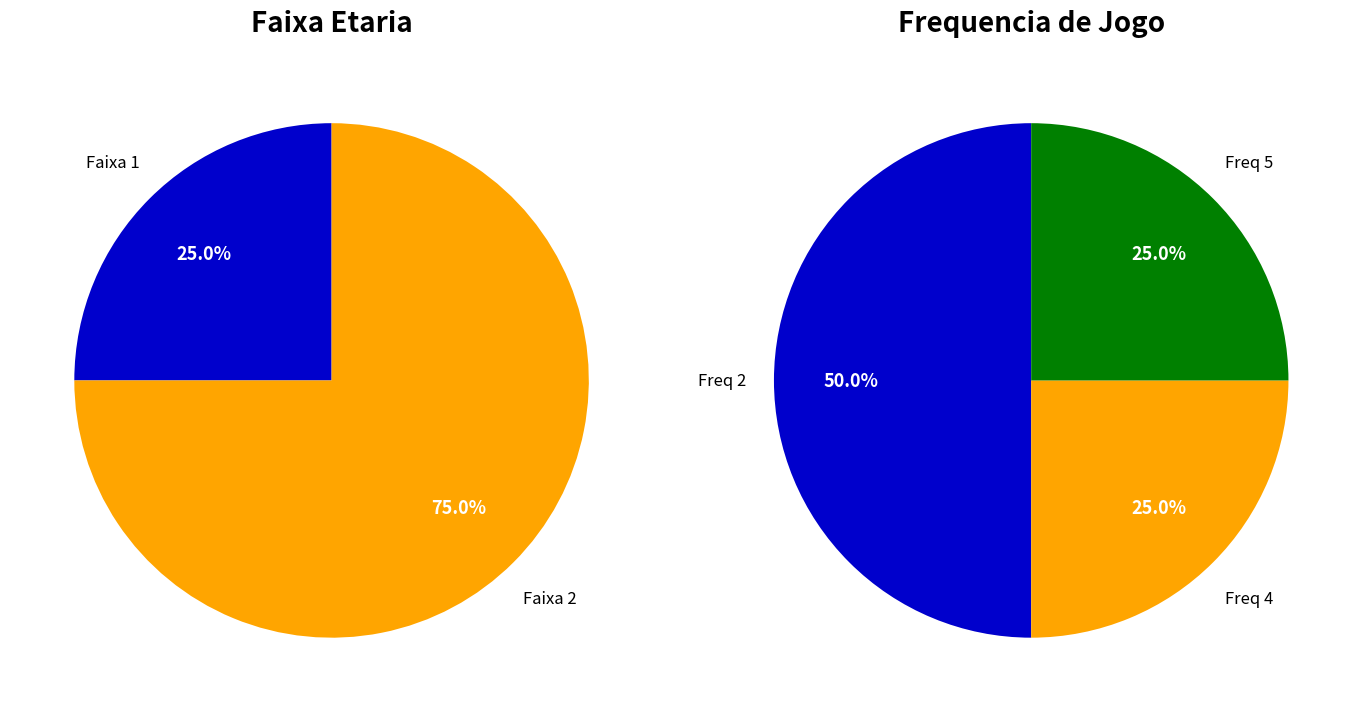

Does 4 represent more than half of the total?

No